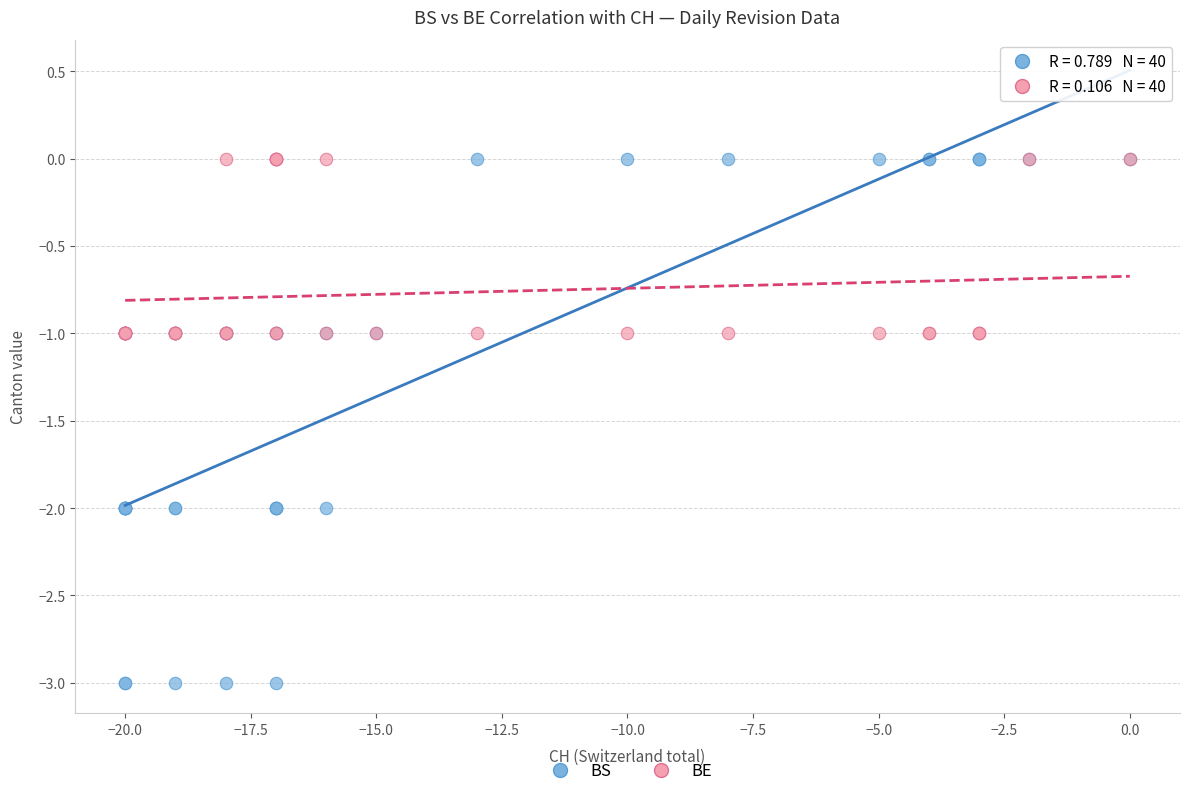

What are all the series names shown in the legend?

BS, BE